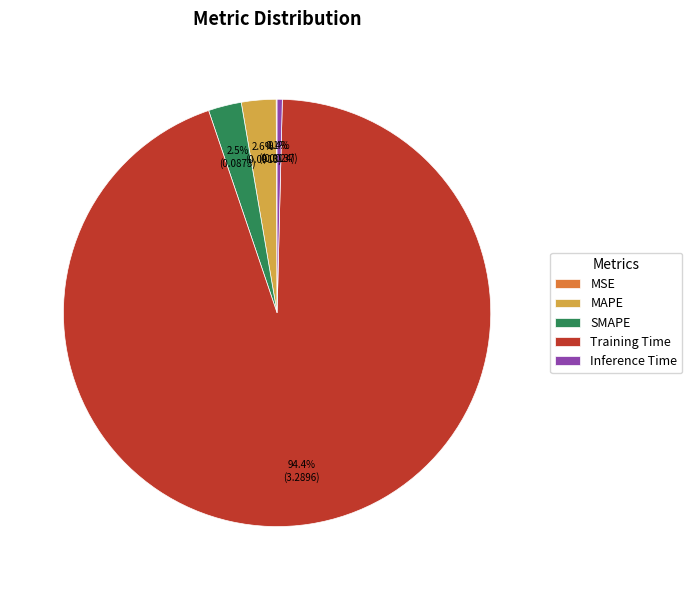

What is the majority slice?

Training Time